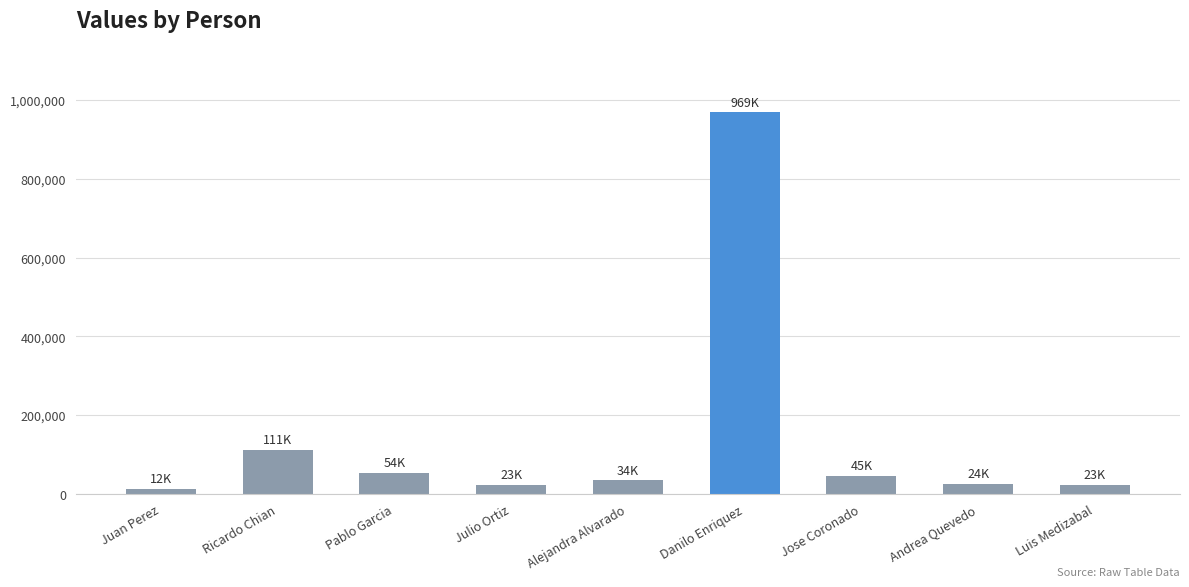

What is the label of the 3rd bar from the left?

Pablo Garcia